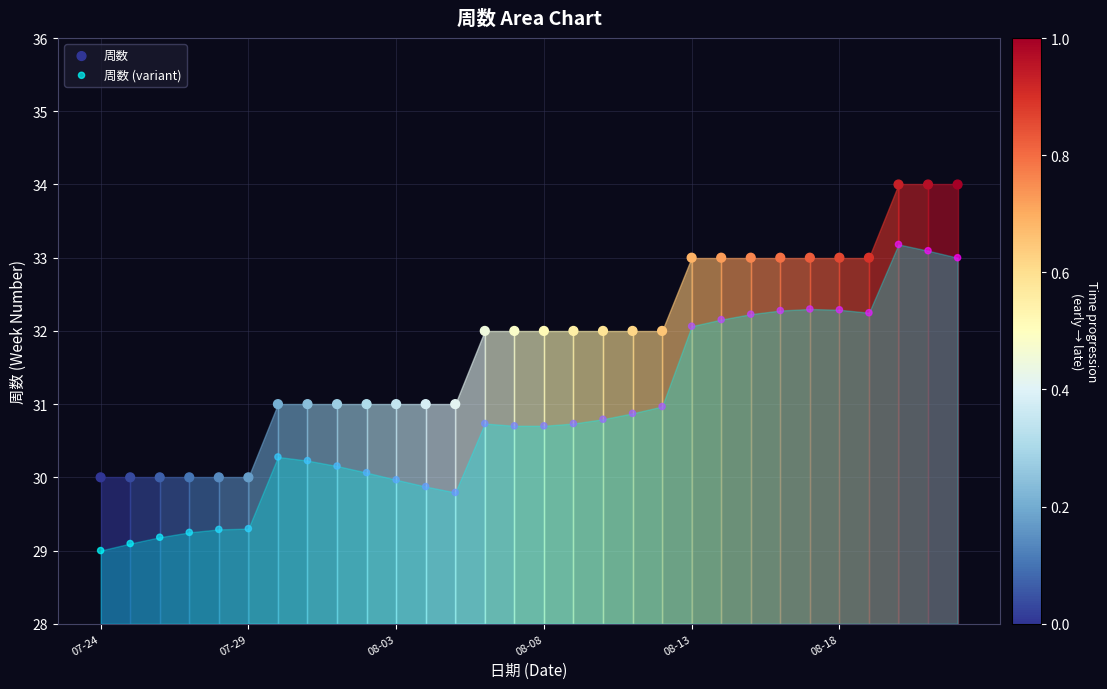

Across all data points, what is the range of Y values (max minus min)?

5.0